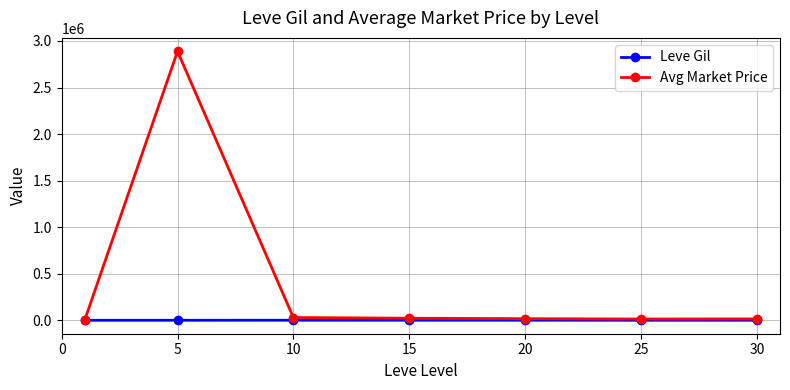

Which series has the largest total across all categories?

Avg Market Price